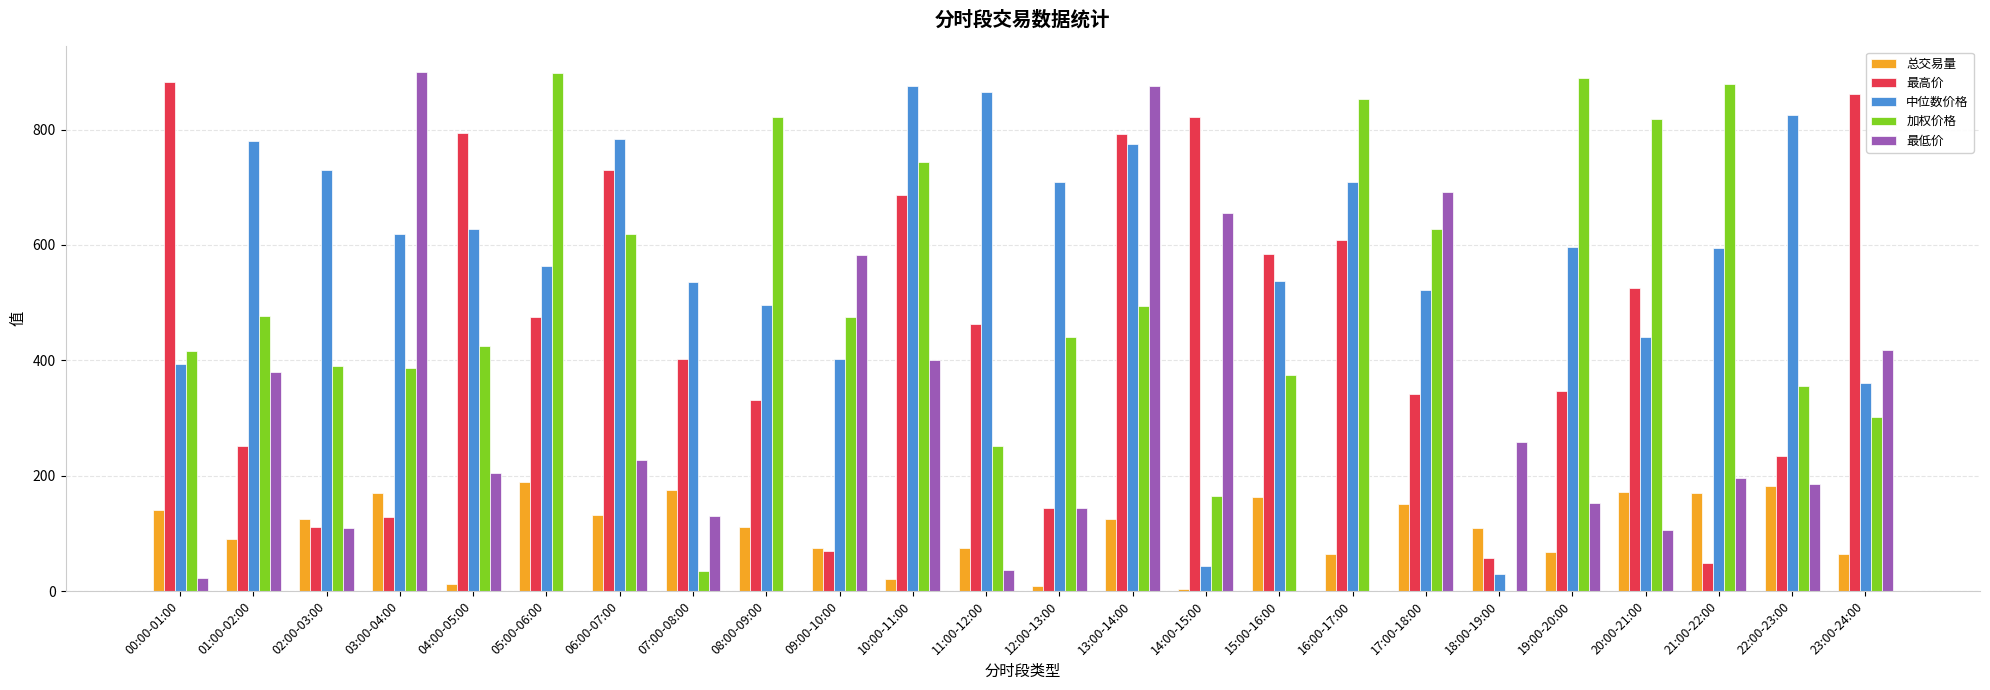

What are all the series names shown in the legend?

总交易量, 最高价, 中位数价格, 加权价格, 最低价